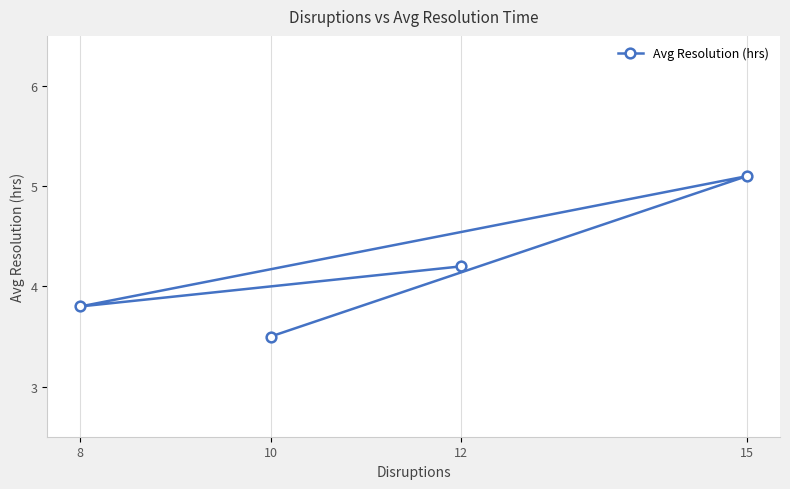

Where is the data nearest to the value 4?

12